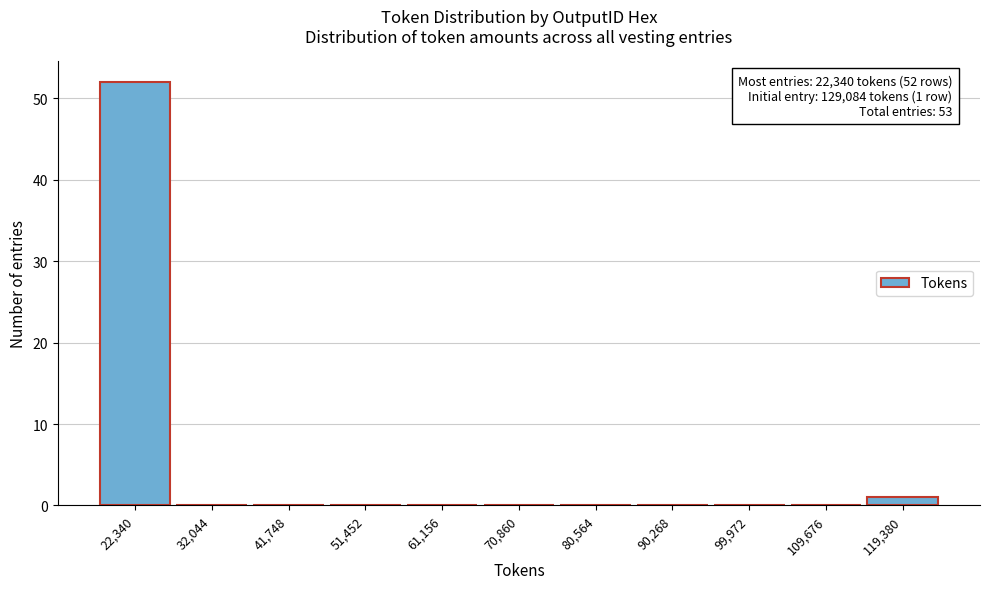

Reading left to right, extract all data points from this chart.

22,340=52	32,044=0	41,748=0	51,452=0	61,156=0	70,860=0	80,564=0	90,268=0	99,972=0	109,676=0	119,380=1